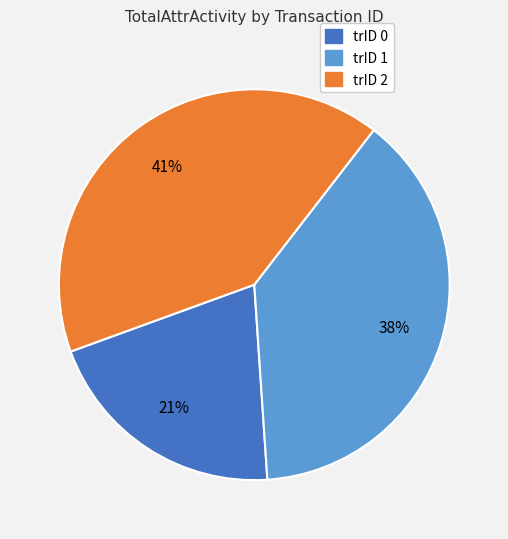

Rank the categories by value from lowest to highest.

trID 0, trID 1, trID 2